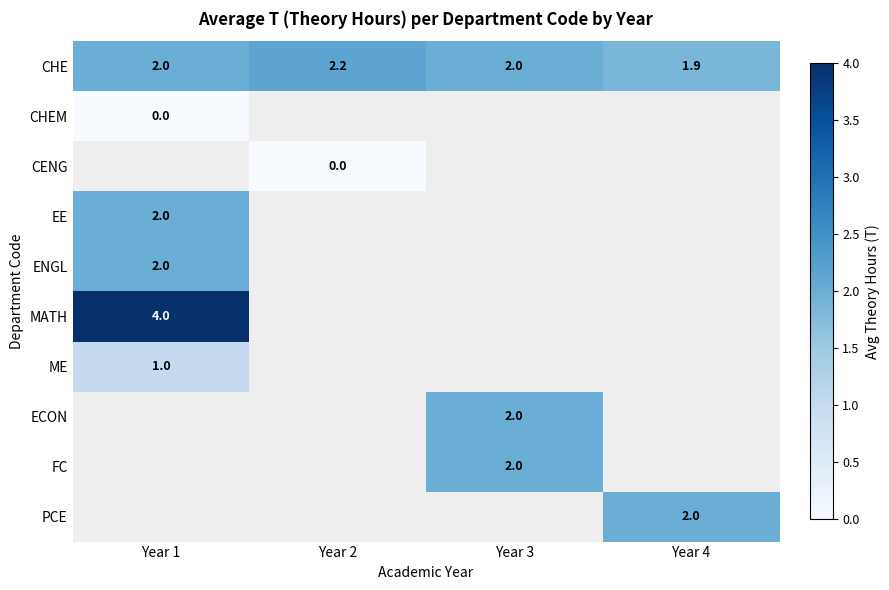

Is it true that EE equals 1.3 at Year 1?

False